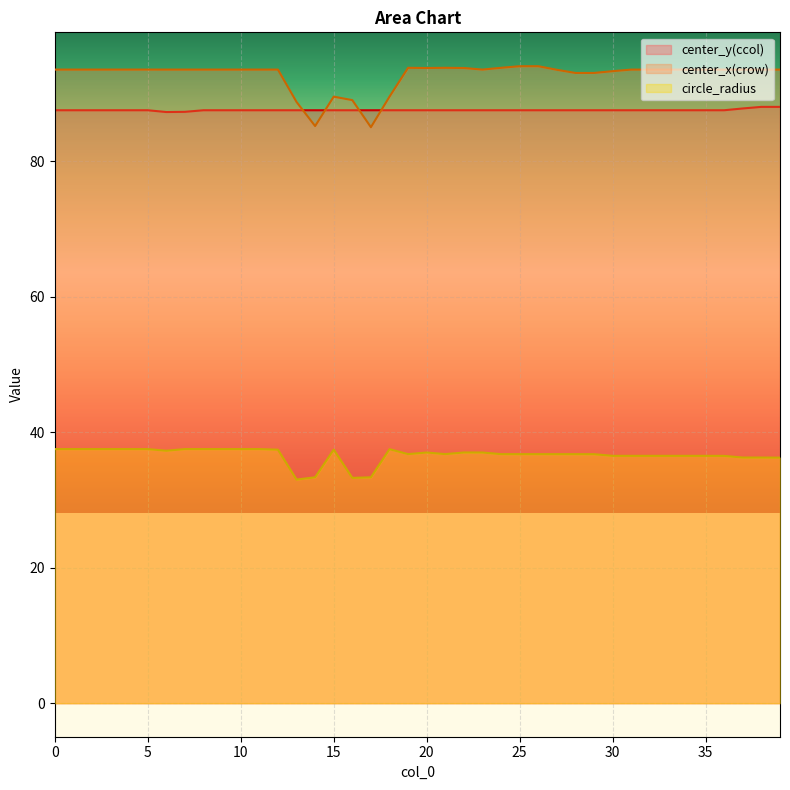

Which label corresponds to the largest value in the chart?

26